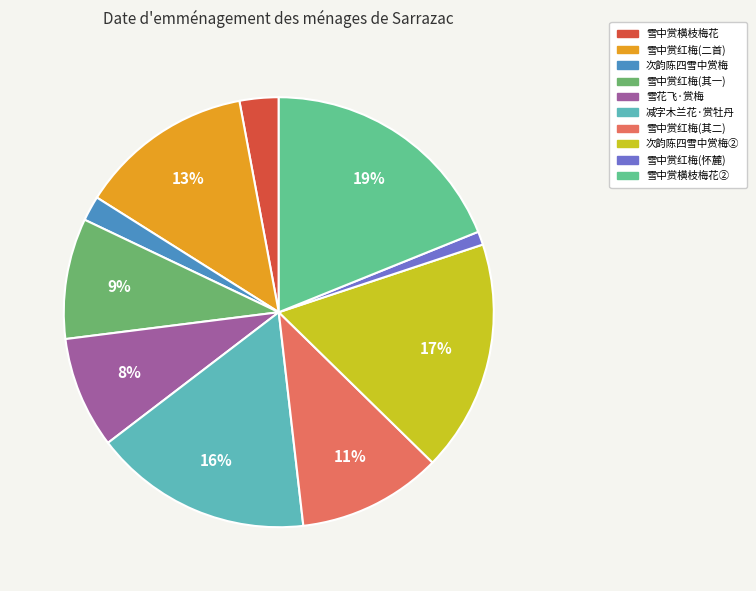

To the nearest percent, what is the average slice percentage?

10%